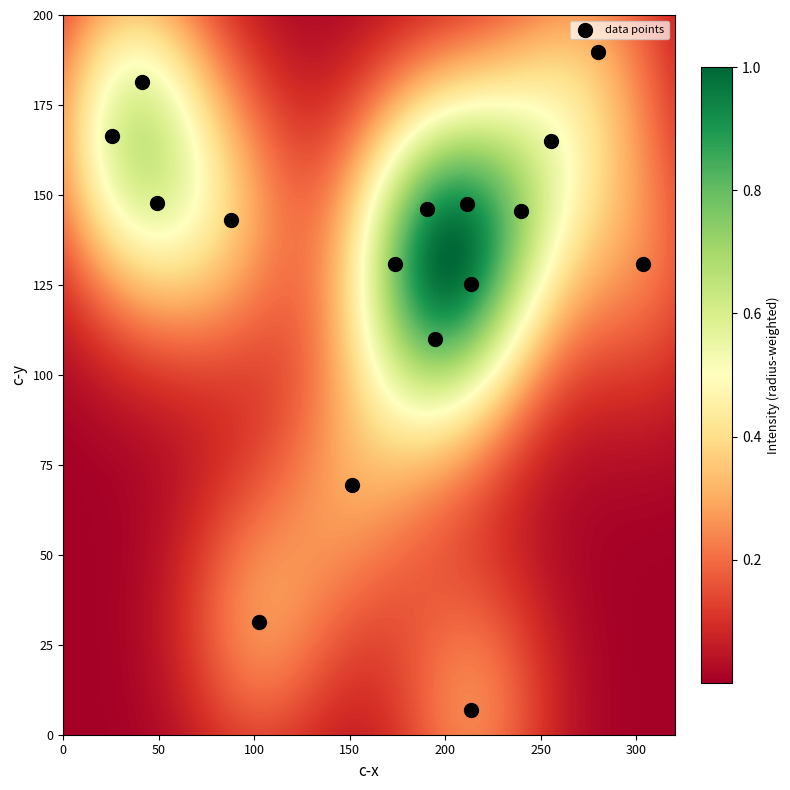

What Y value in the scatter plot is closest to 98?

110.0